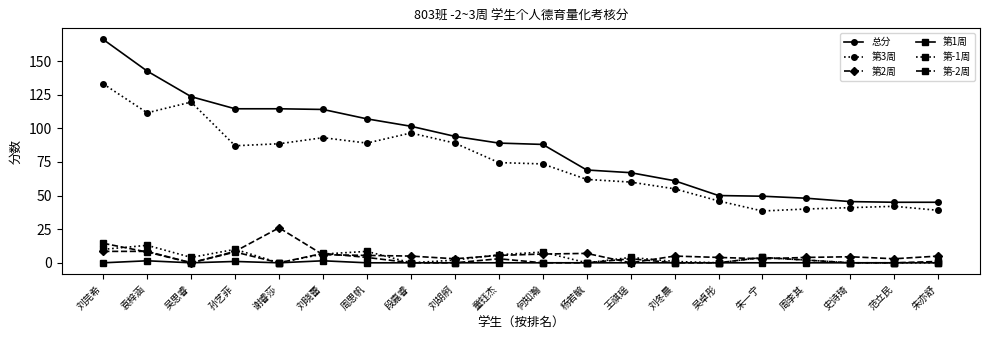

Between 孙艺菲 and 刘冬晨, which series saw the biggest shift?

总分